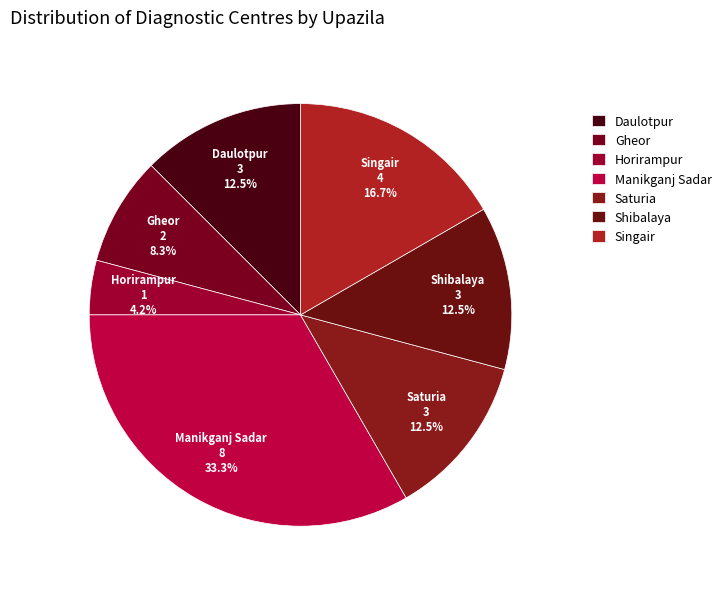

To the nearest percent, what is the average slice percentage?

14%